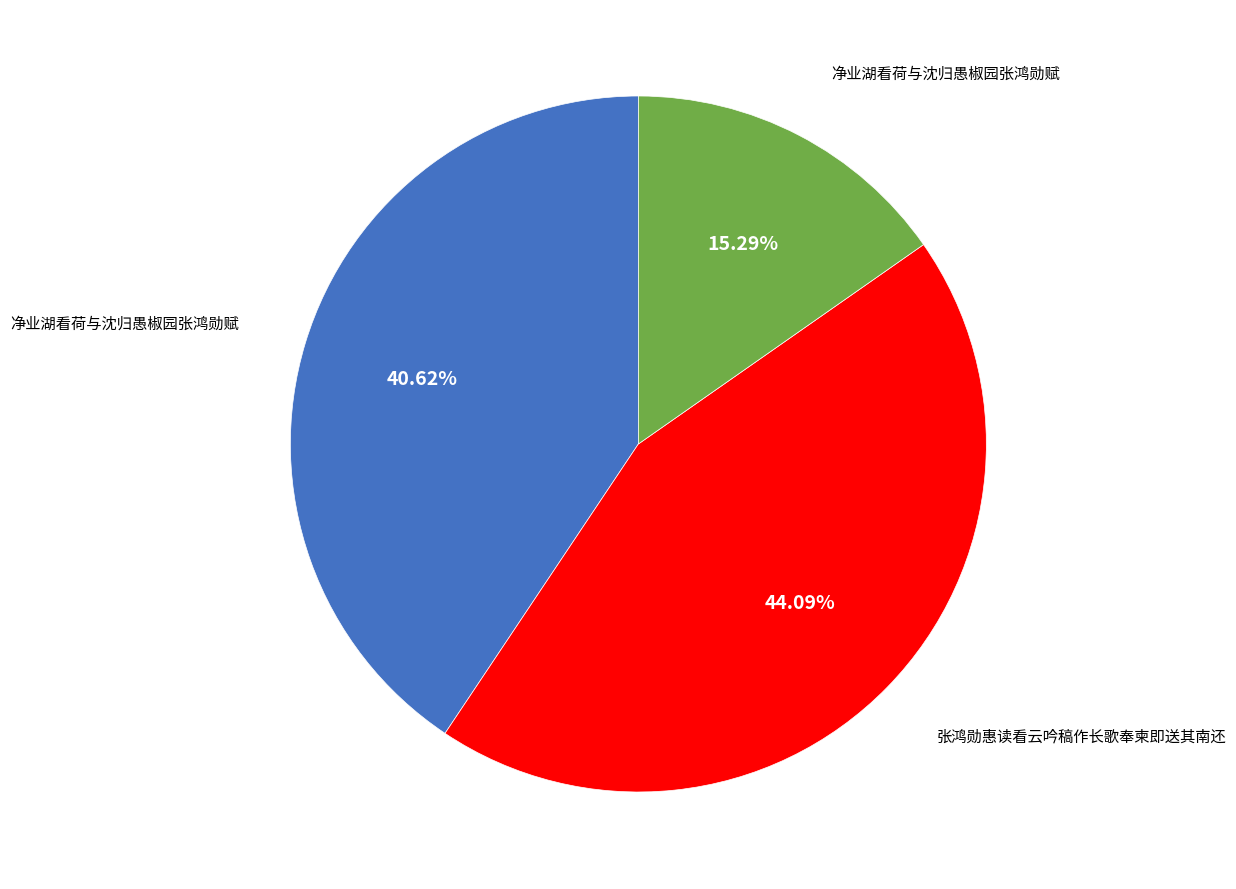

Is there a majority slice in this chart?

No